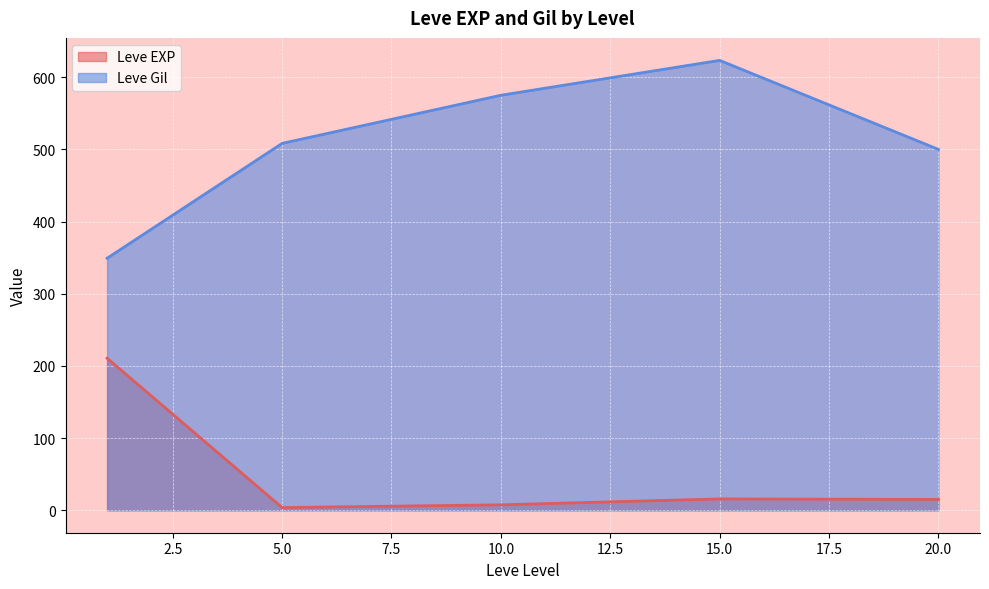

Which series has the largest total across all categories?

Leve Gil